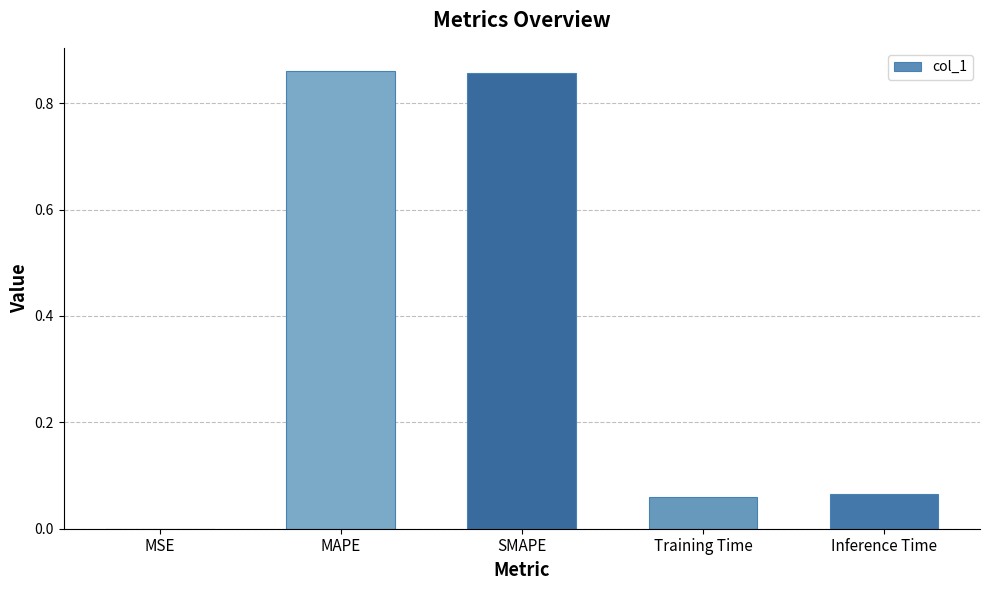

The chart shows a value of 0.0 at MSE. True or false?

True